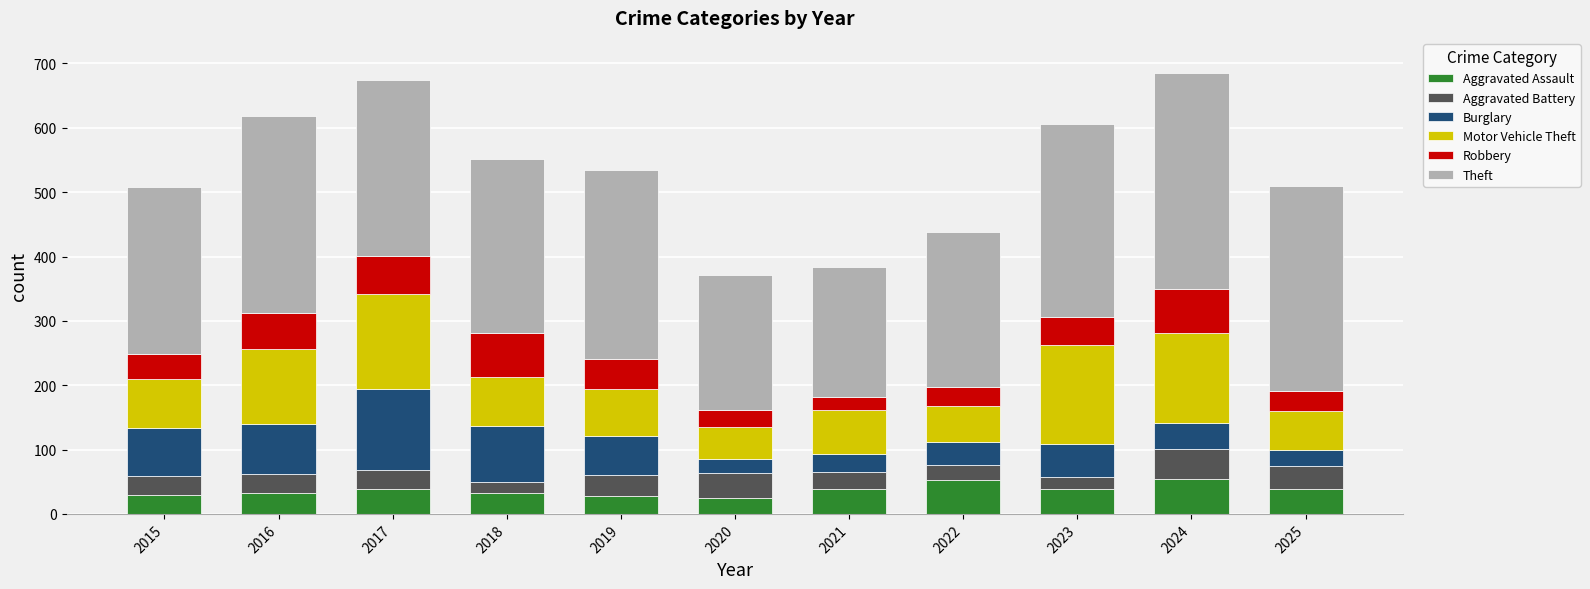

What is the total value across all series at 2024?

685